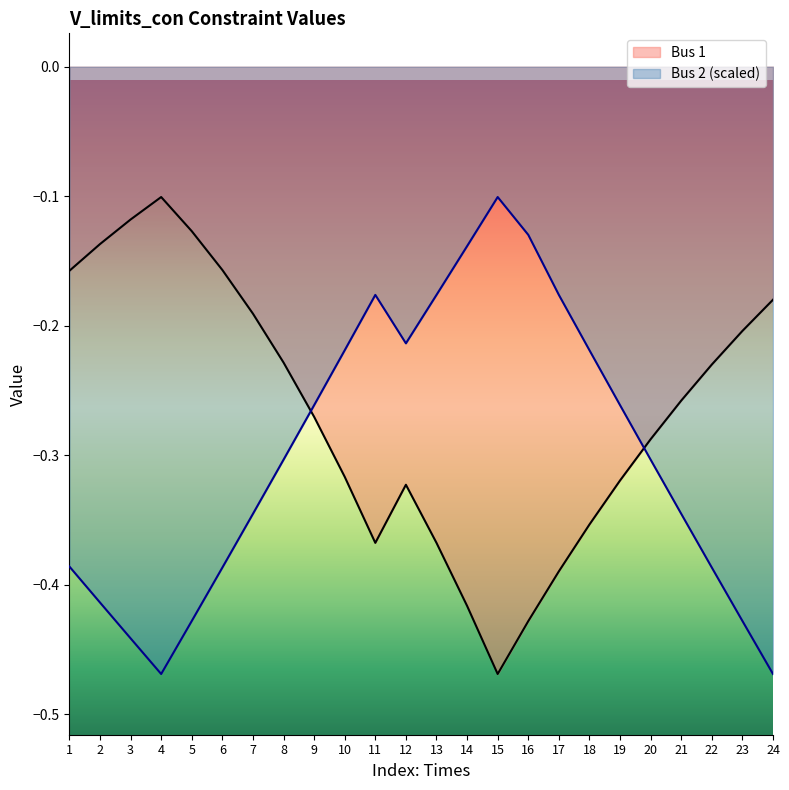

How many times do Bus 2 and Bus 1 cross each other?

2